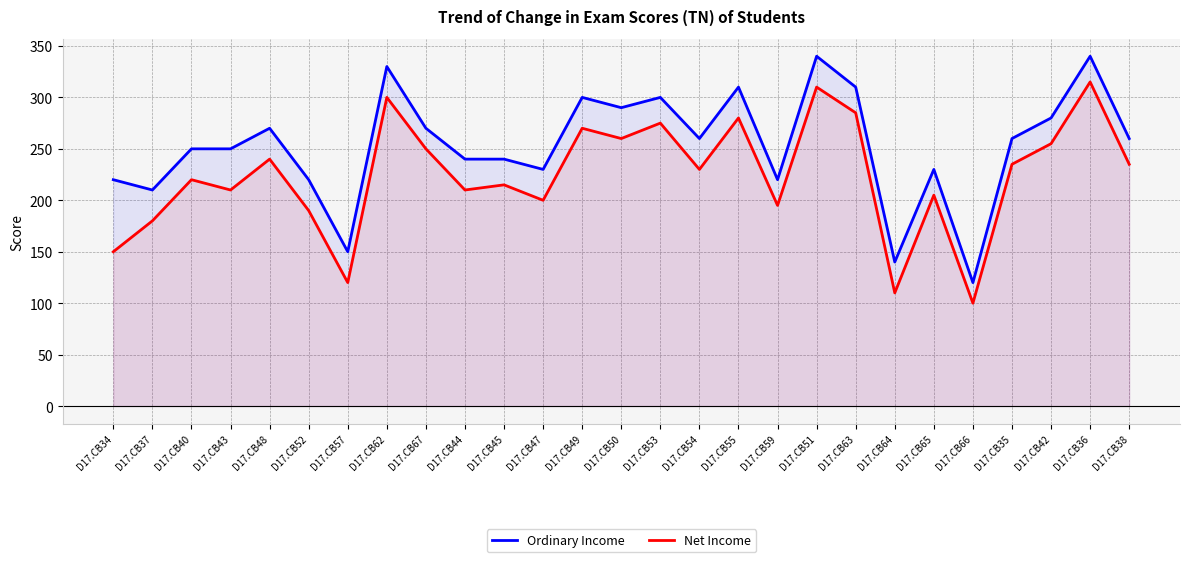

What is the difference between the maximum and minimum values in the Ordinary Income series?

220